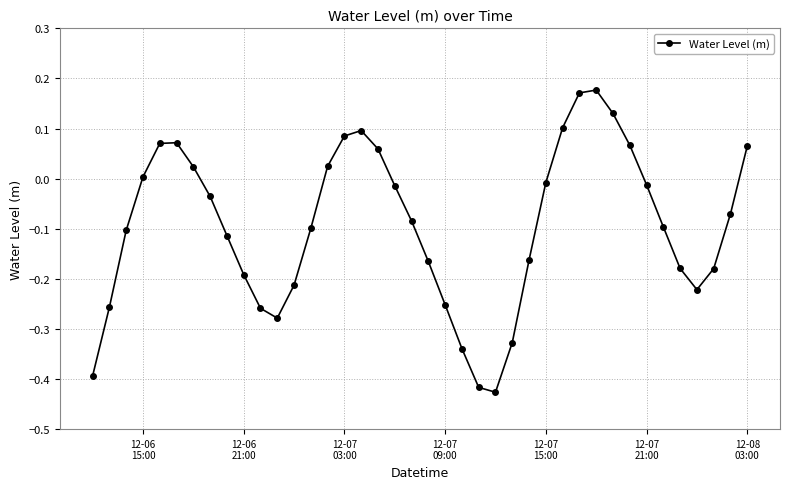

How many interior local valleys (lower than both neighbors) does the data have?

3